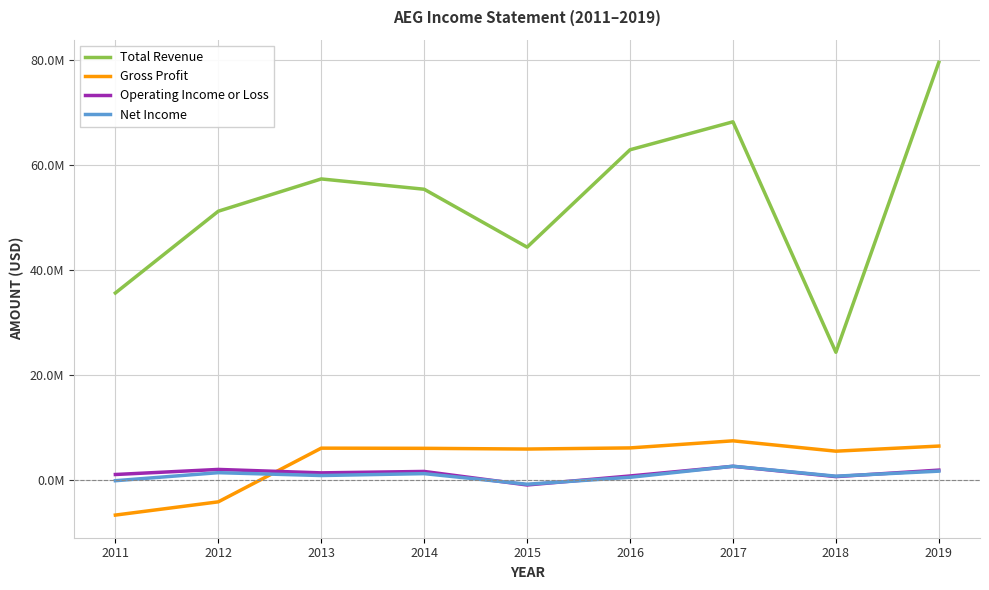

Which series has the largest total across all categories?

Total Revenue